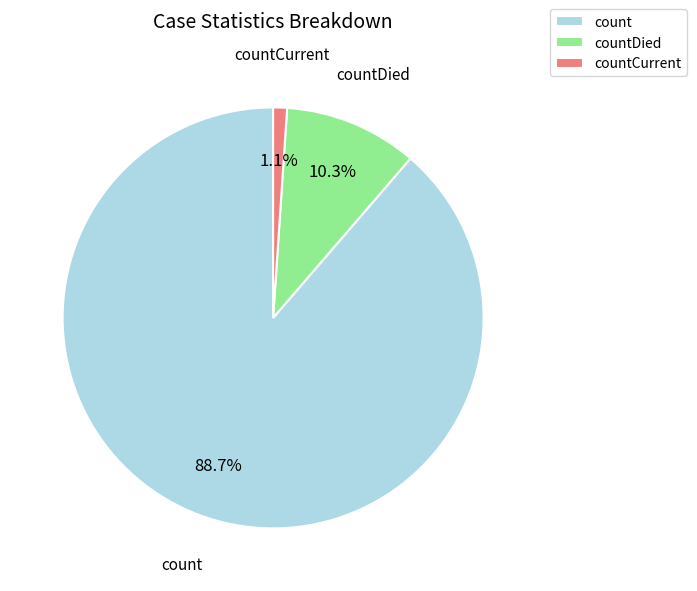

Combined, do countCurrent and countDied account for over 50%?

No